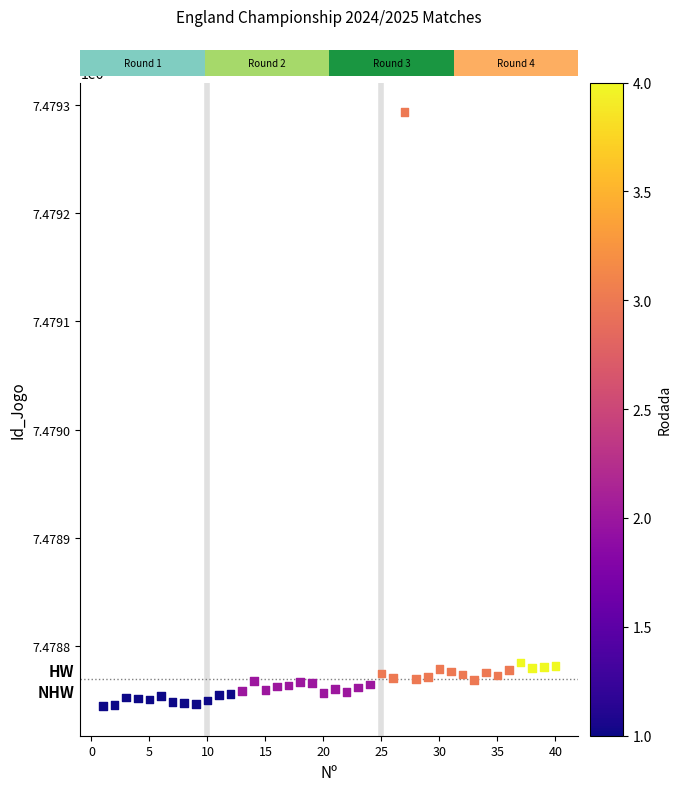

What is the range of X values (max minus min)?

39